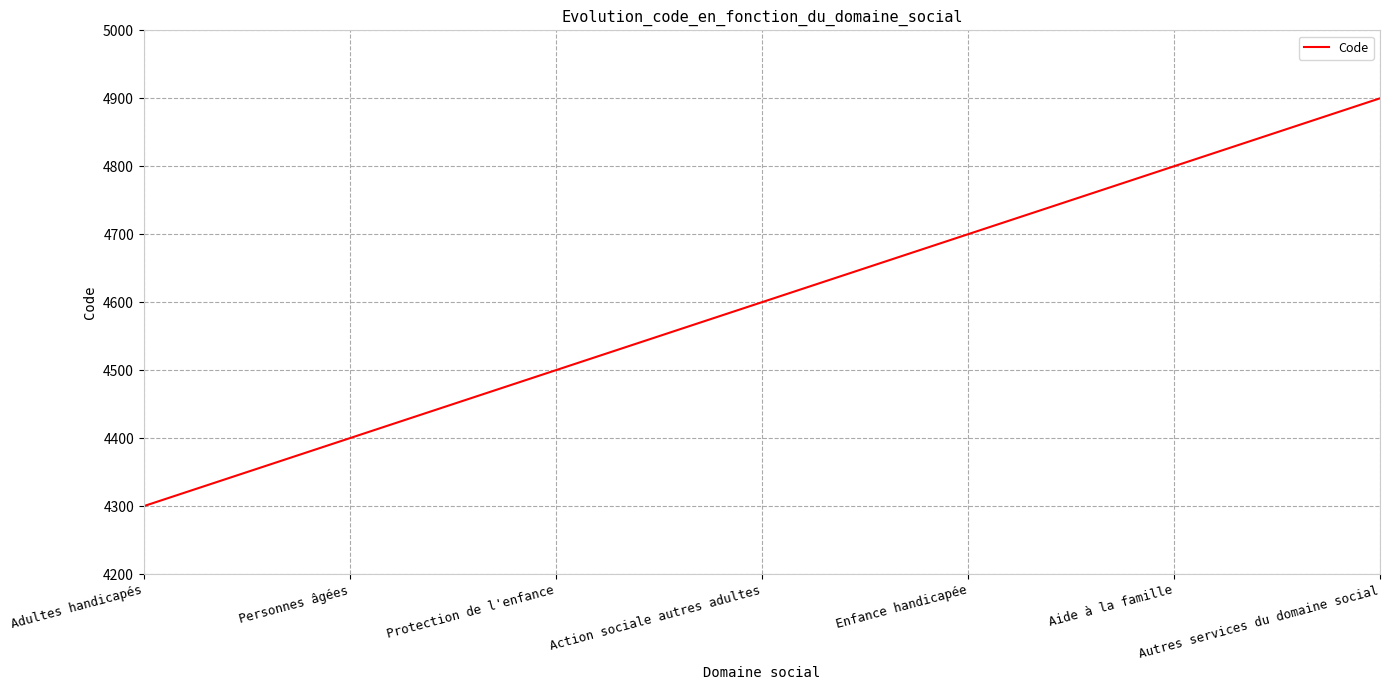

Does the chart have visible grid lines?

Yes